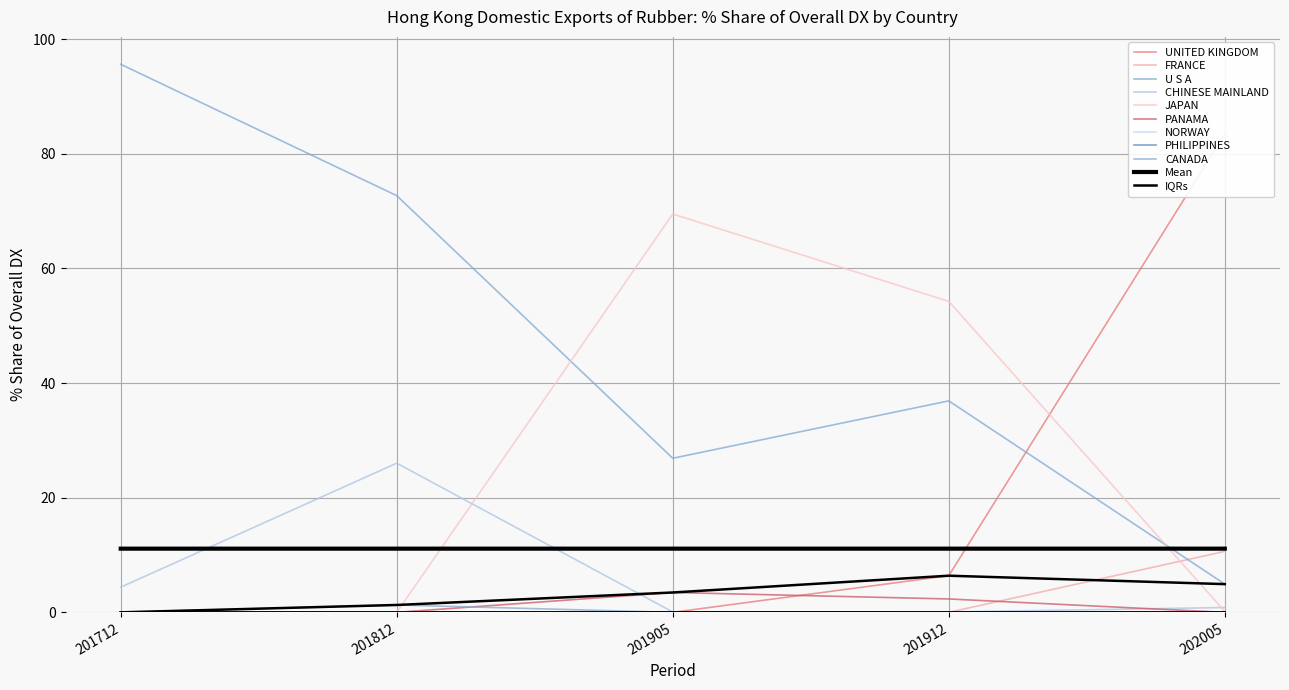

After their last crossing, which series has the higher values: 201905 % Share or 202005 % Share?

201905 % Share